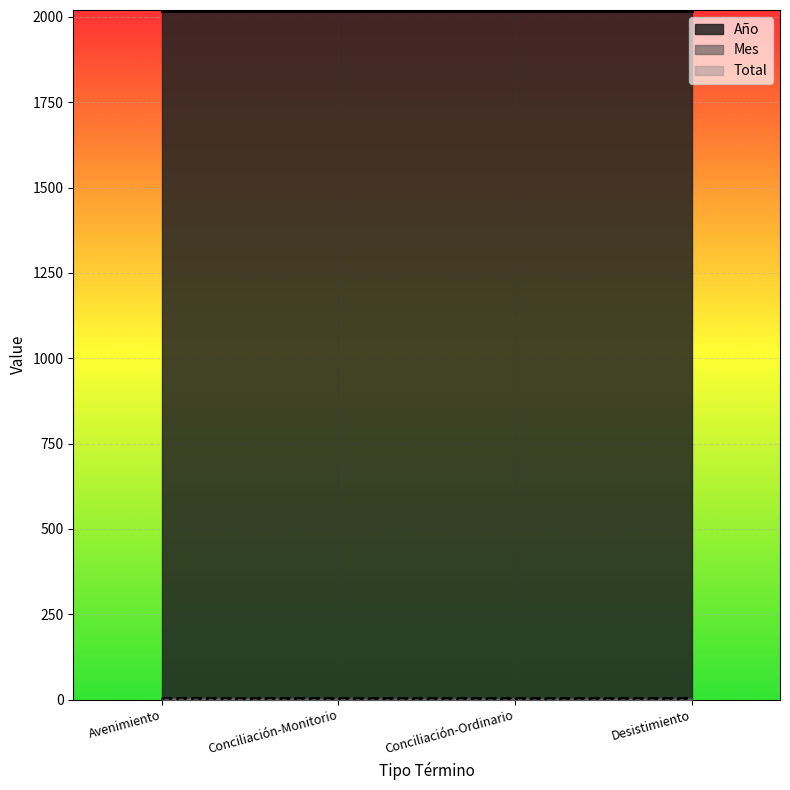

At which label does Año reach its minimum?

Avenimiento